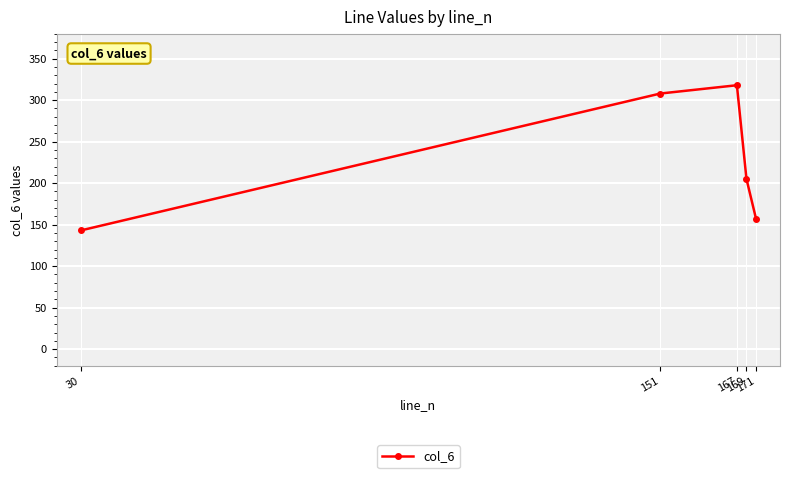

What is the minimum value shown in the chart?

143